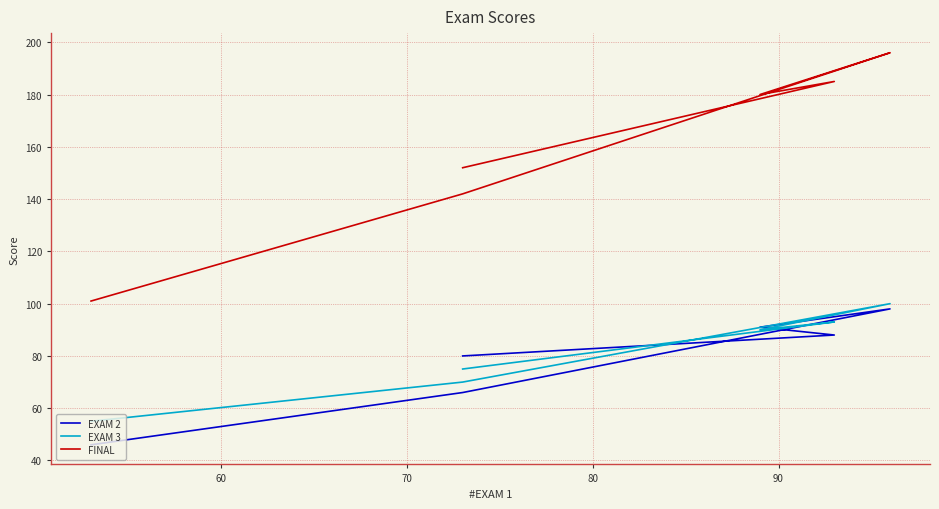

Does the chart have visible grid lines?

Yes